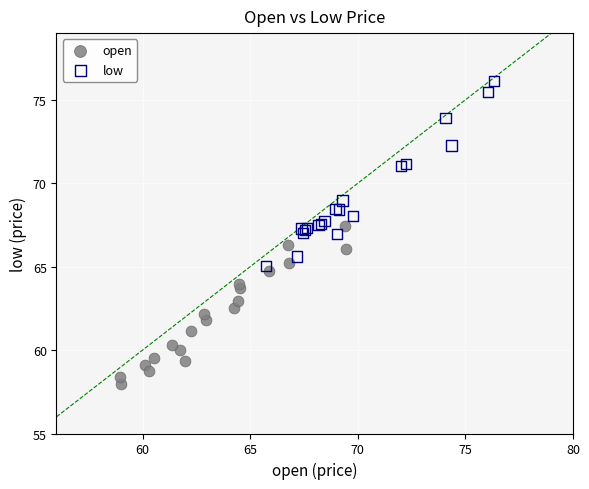

Which series contains the highest Y value?

low